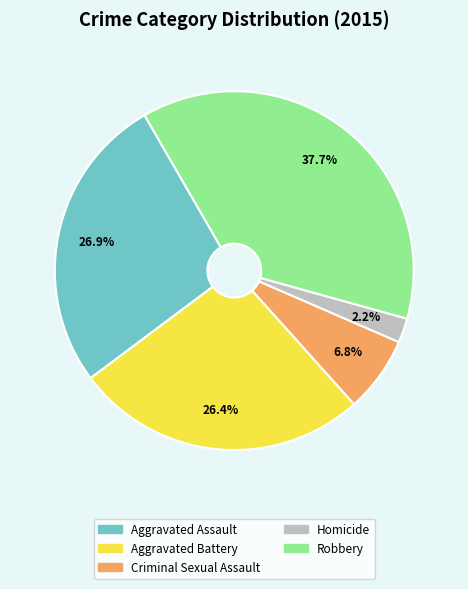

What is the ratio of the value at Aggravated Assault to the value at Robbery?

0.7